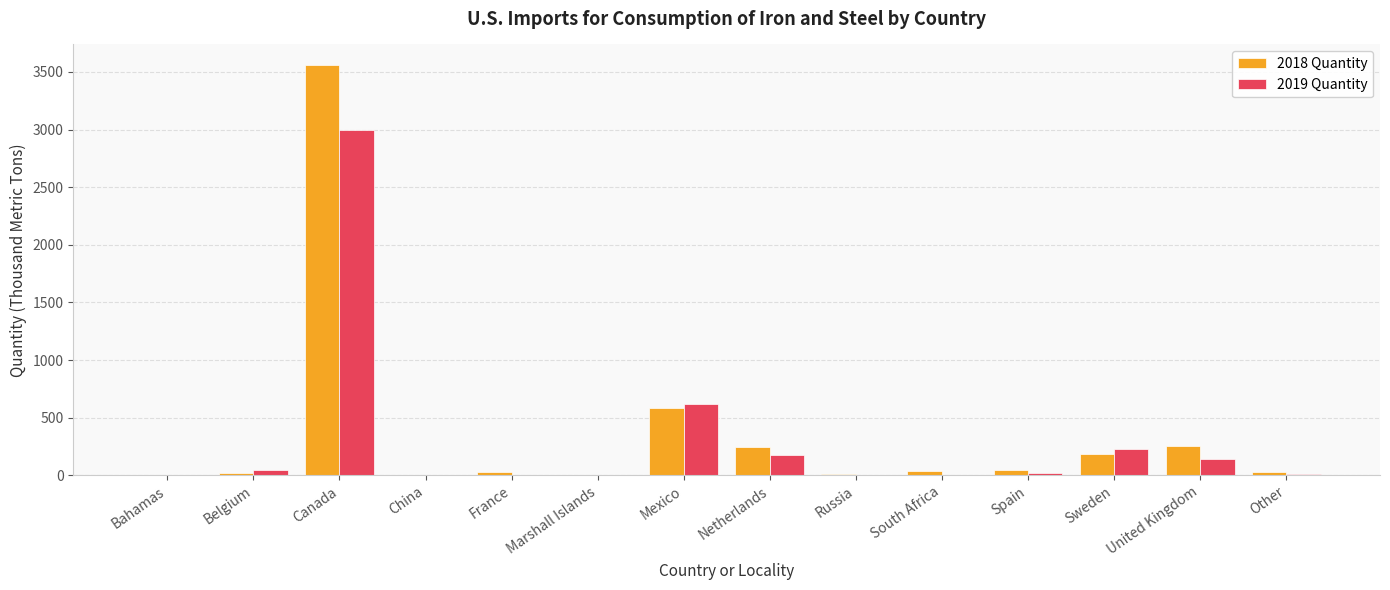

What is the sum of all 2019 Quantity values?

4268